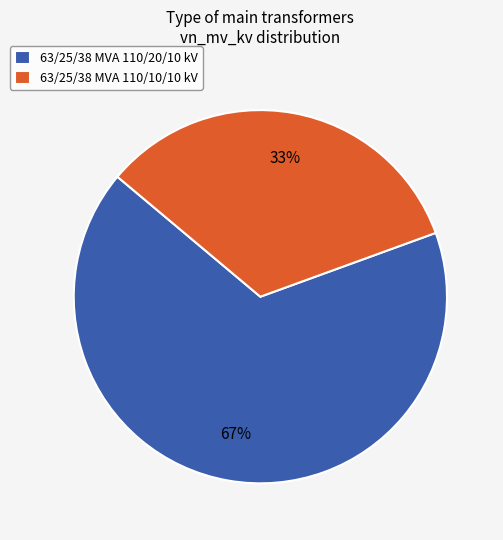

Approximately how many times larger is the value at 63/25/38 MVA 110/10/10 kV compared to 63/25/38 MVA 110/20/10 kV?

0.5